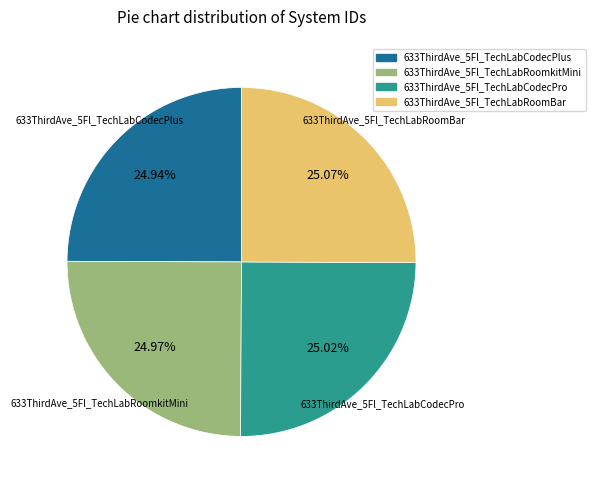

Is 633ThirdAve_5Fl_TechLabCodecPro the majority of the pie?

No